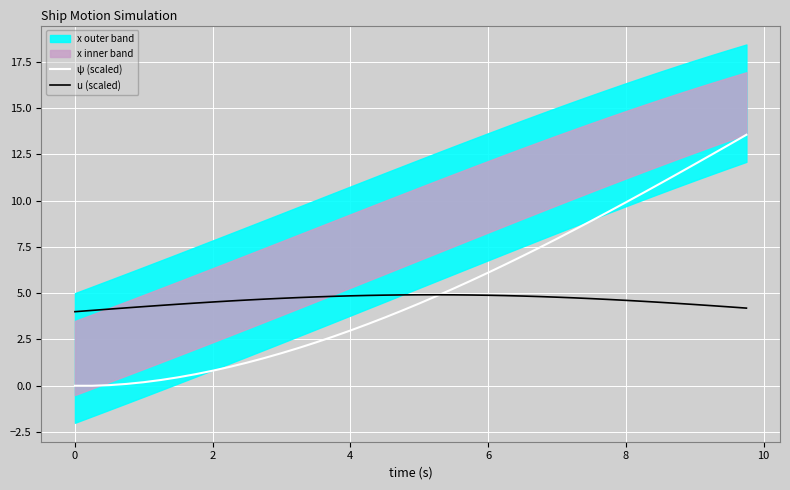

Does the chart display data point markers on the line(s)?

No